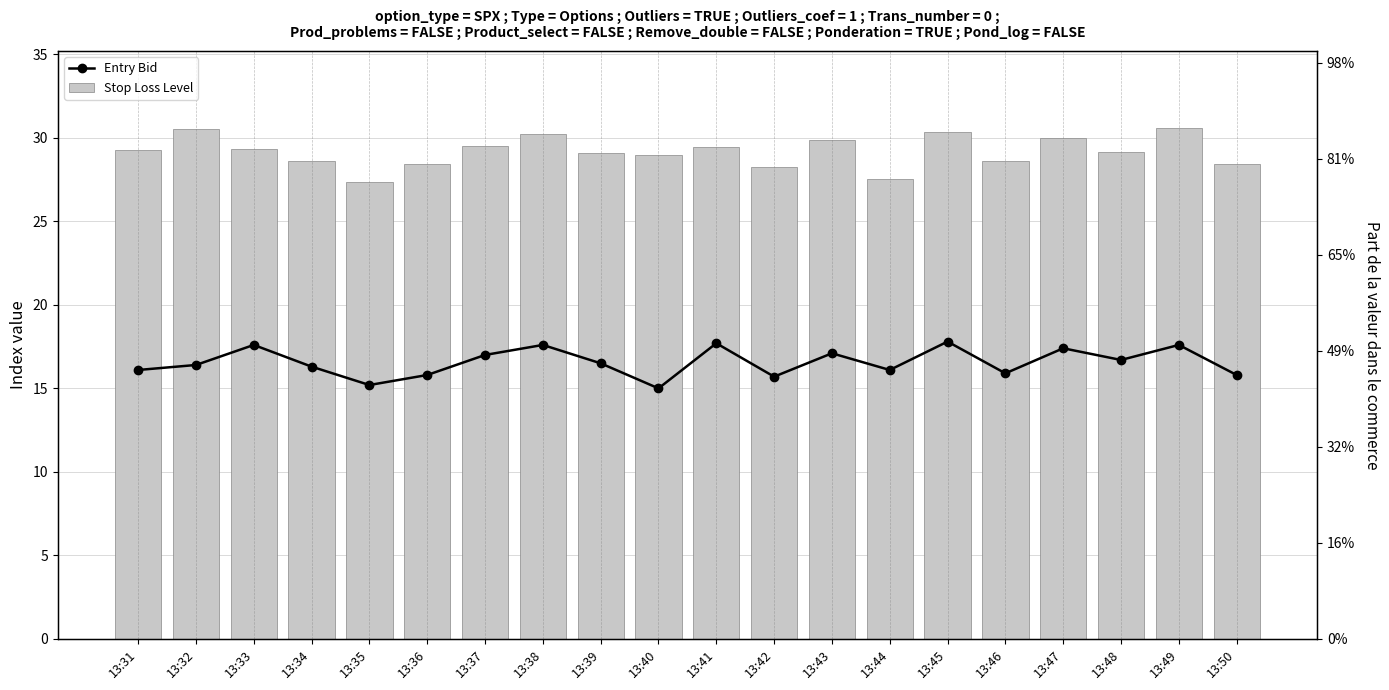

What is the value of the Stop Loss Level bar at the 9th from the left?

29.1